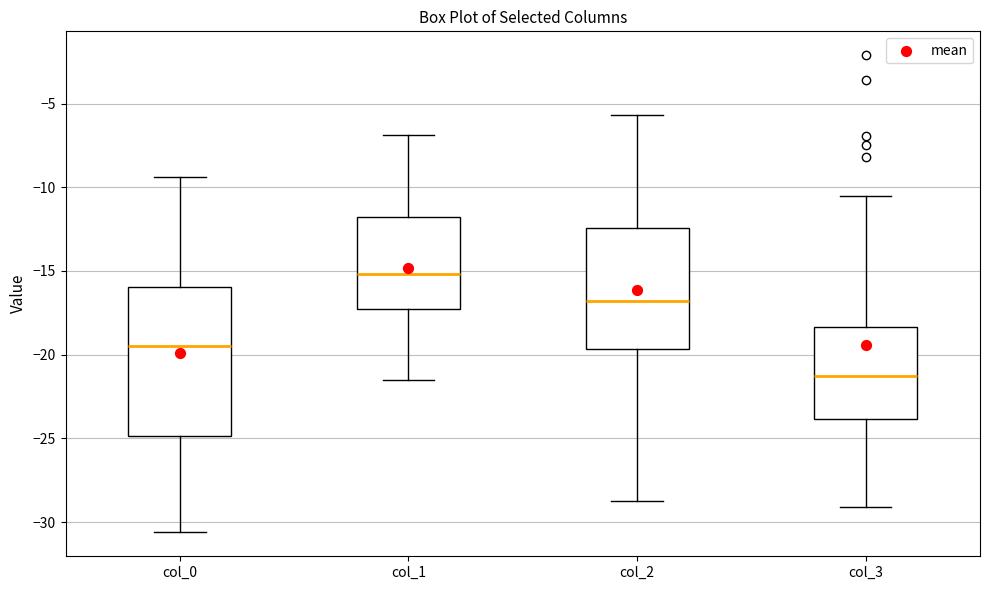

Which box is the tallest, from its lower edge to its upper edge?

col_0